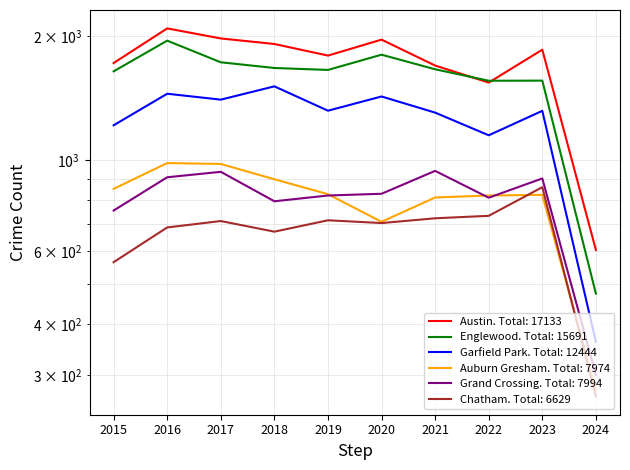

True or false: Grand Crossing and Englewood intersect in this chart.

False